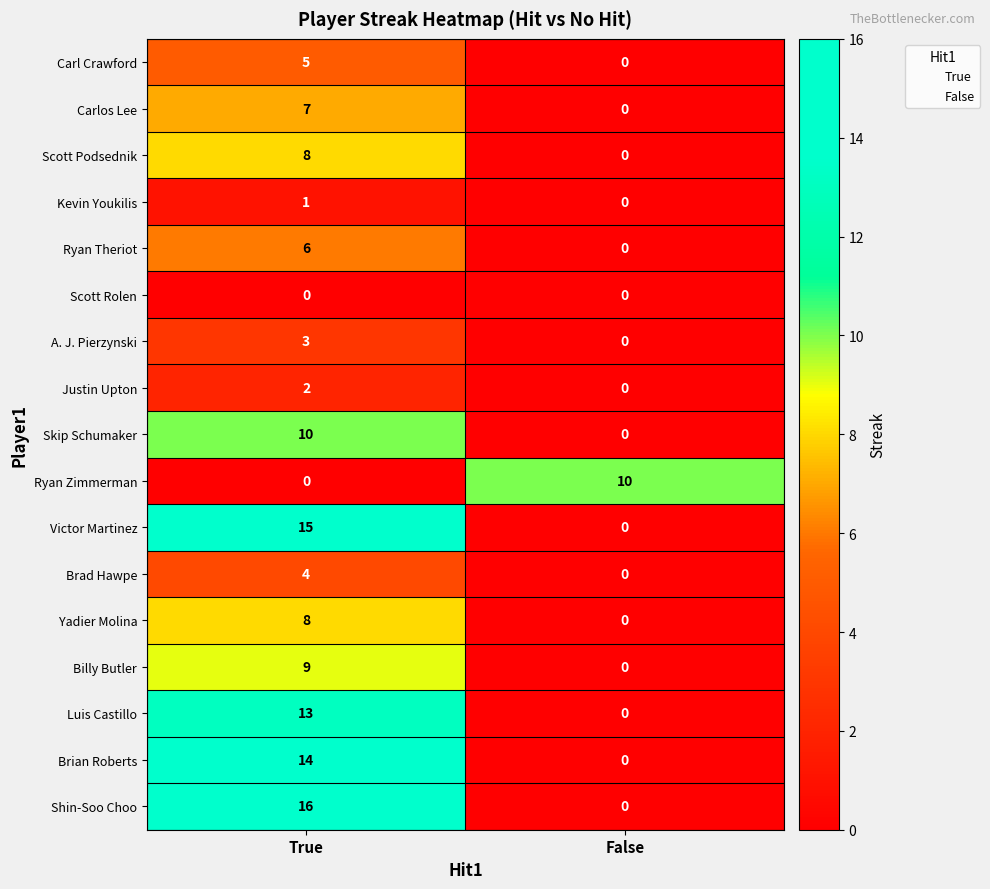

True or false: Victor Martinez has a value of 15 at True.

True